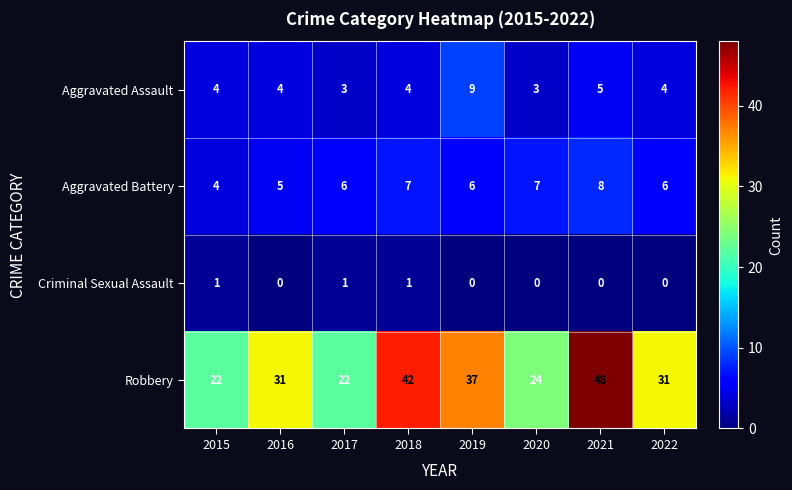

What is the total value across all series at 2019?

52